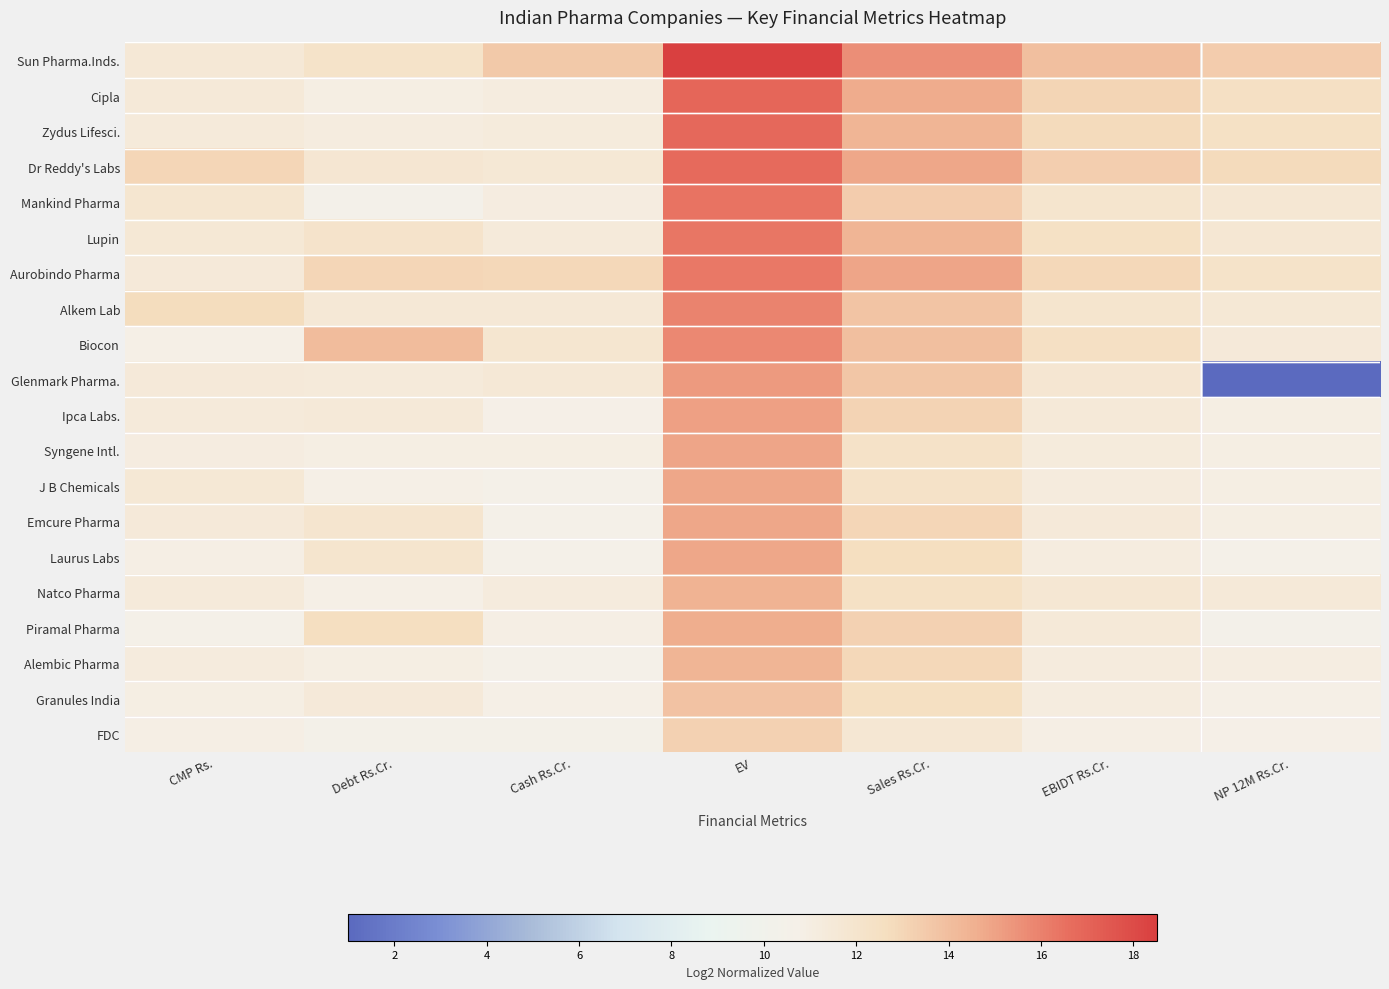

How many distinct data groups are displayed?

20